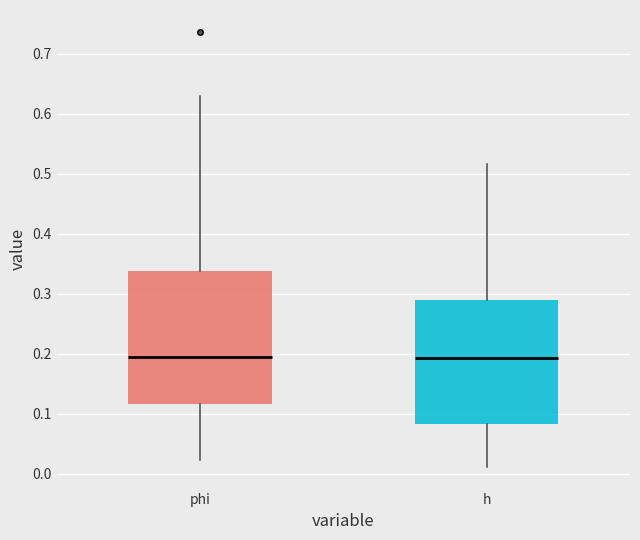

Reading left to right, read every box against the y-axis: the position of its median line, the range the box covers, and the ends of its whiskers. The values are not printed on the chart, so give them approximately, as read against the axis.

phi: median 0.19, box 0.12 to 0.34, whiskers 0.02 to 0.63
h: median 0.19, box 0.08 to 0.29, whiskers 0.01 to 0.52